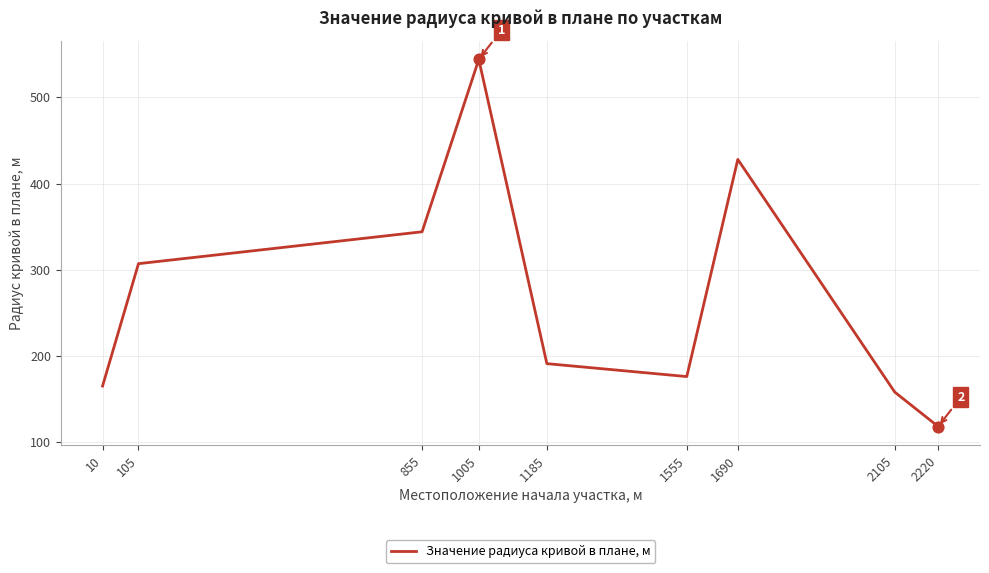

What is the ratio of the value at 1555 to the value at 2220?

1.5